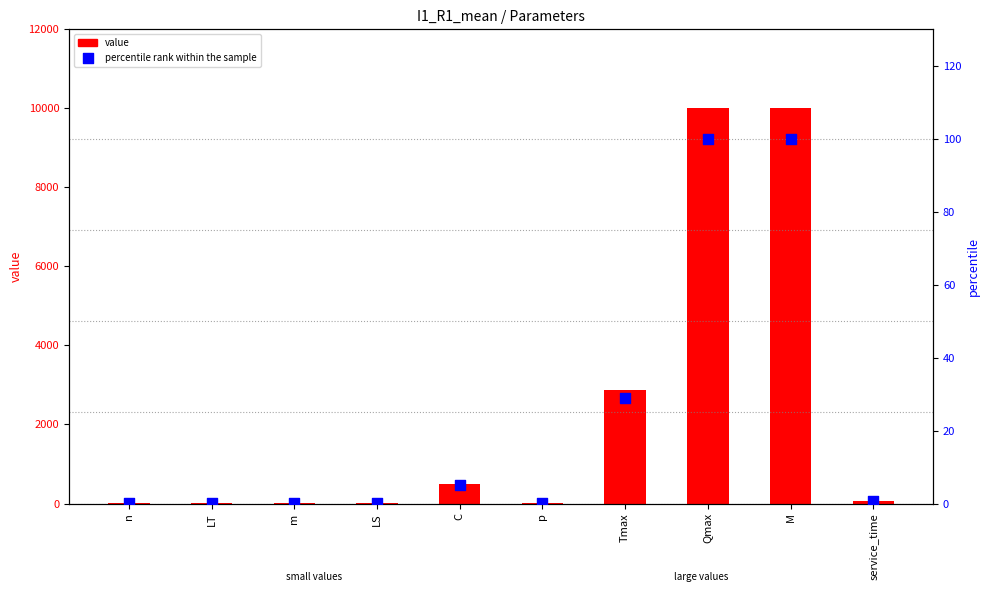

Which series has the largest Y range (max minus min)?

value